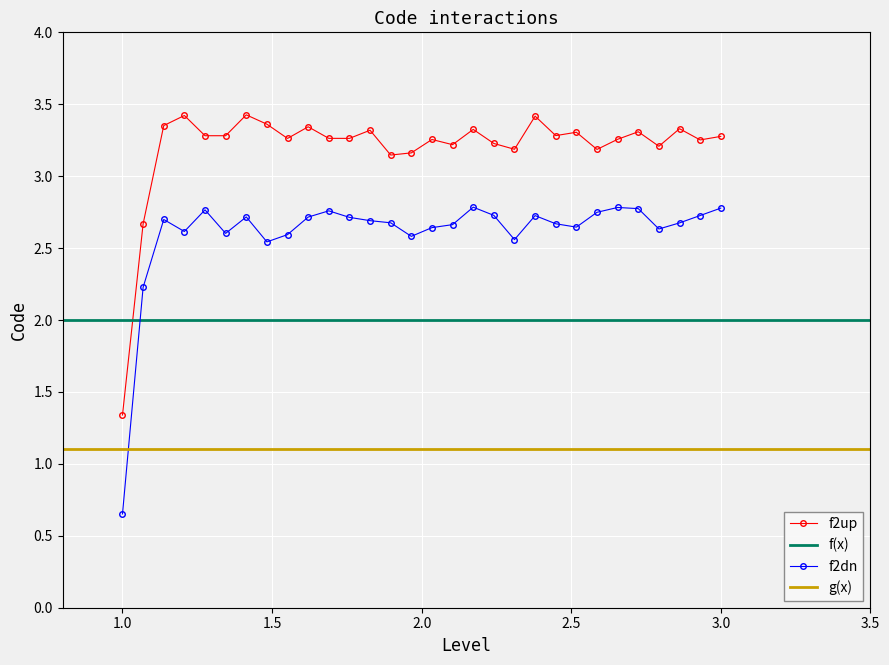

Where is f2dn nearest to the value 1?

1.0